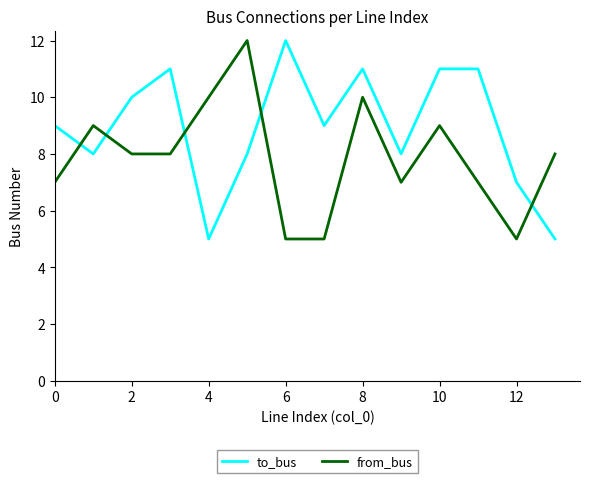

After their last crossing, which series has the higher values: to_bus or from_bus?

from_bus